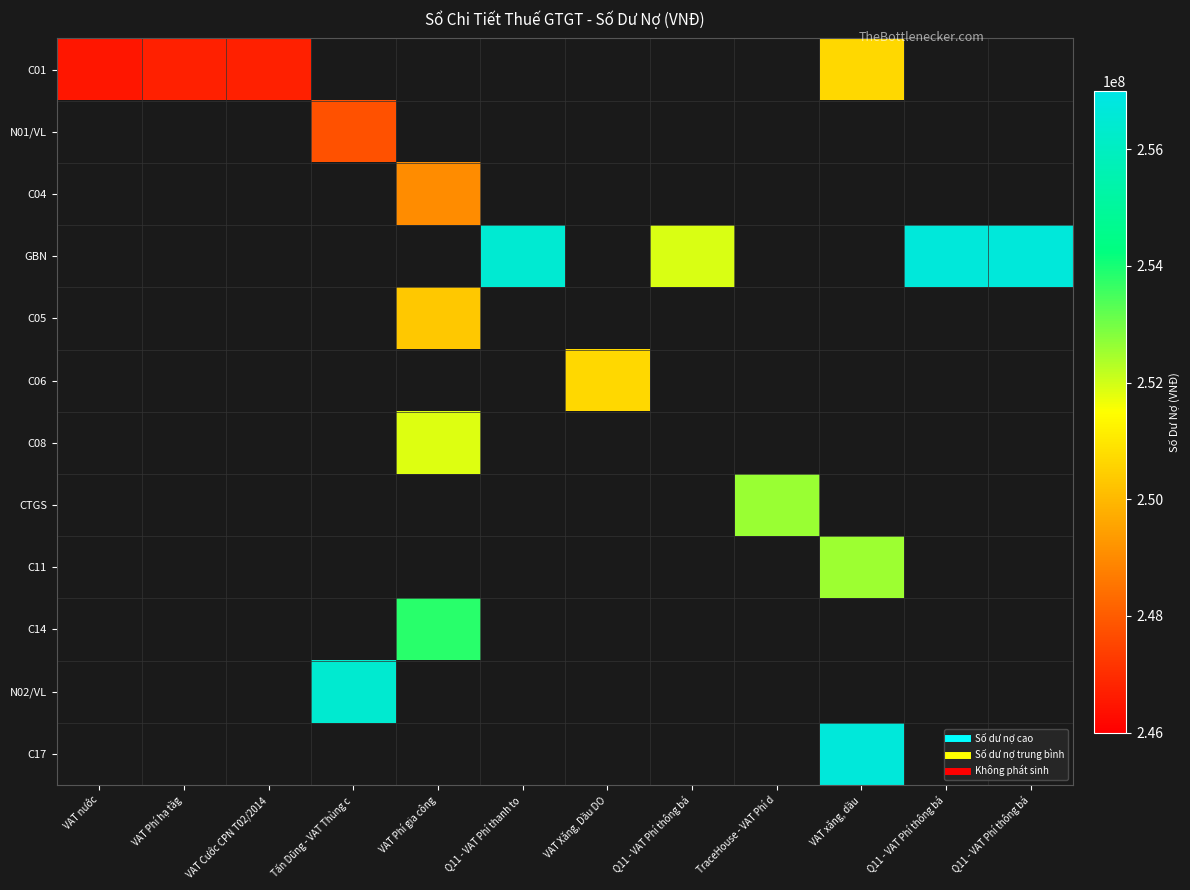

Which has a higher value, VAT nước or TraceHouse - VAT Phí d?

VAT nước